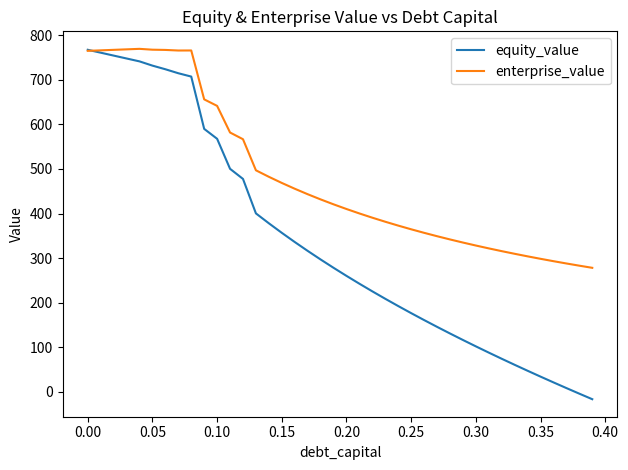

What is the greatest value displayed?

769.4